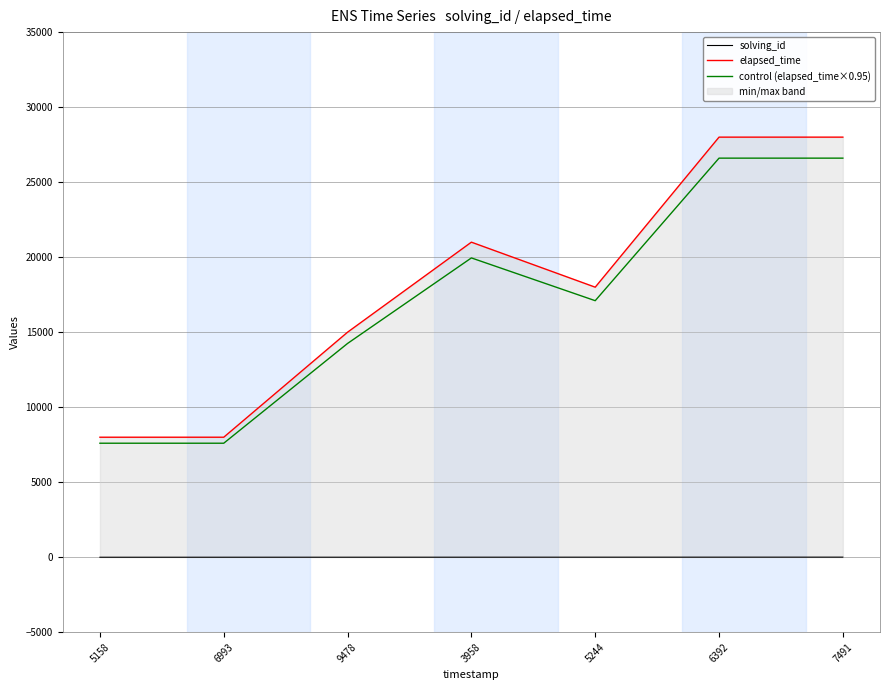

What is the lowest value of the control (elapsed_time×0.95) series?

7600